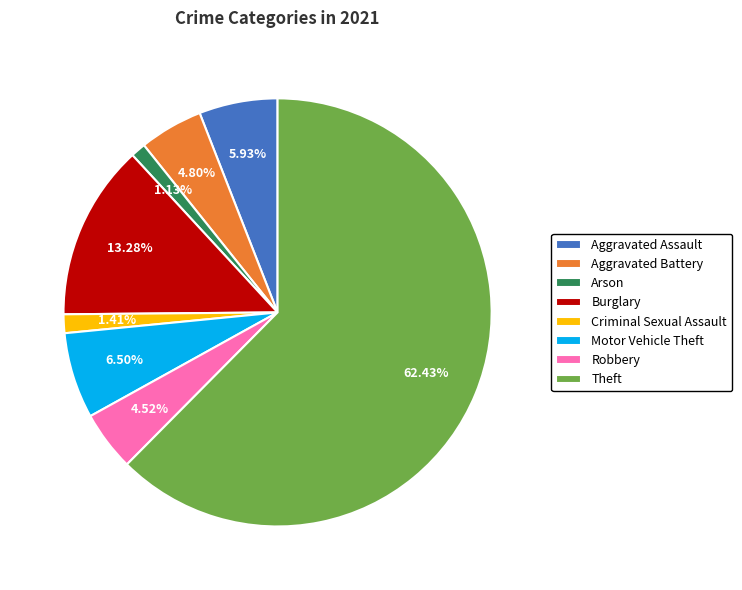

To the nearest percent, what is the difference between the largest and smallest slice percentages?

61%